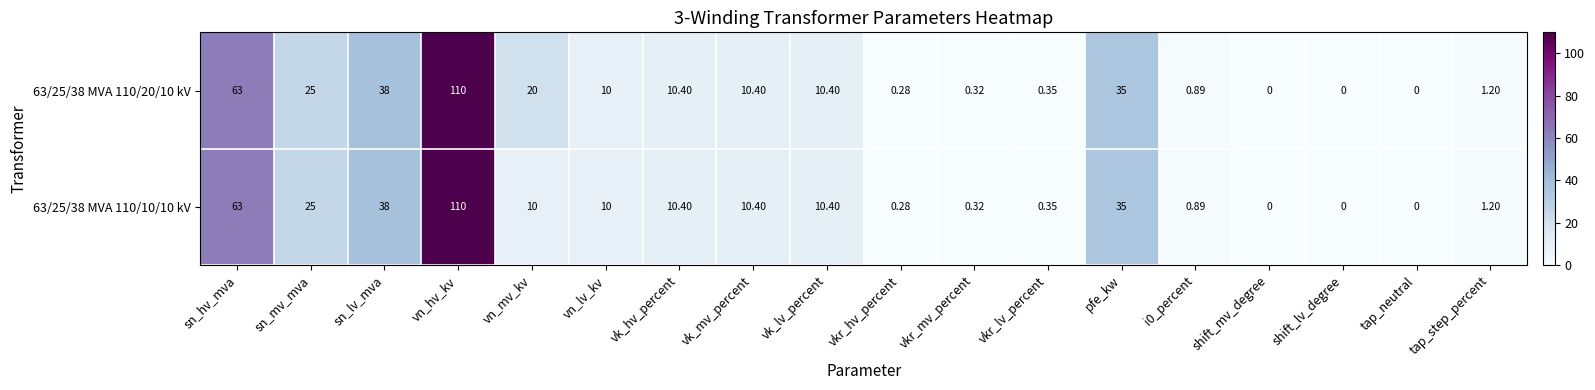

At which label does 63/25/38 MVA 110/10/10 kV reach its peak?

vn_hv_kv